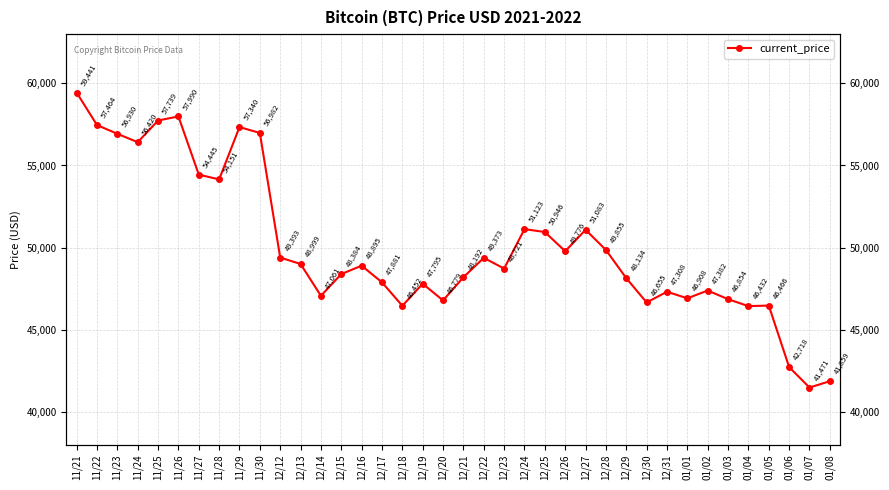

Is it true that the value at 01/06 is 66766?

False